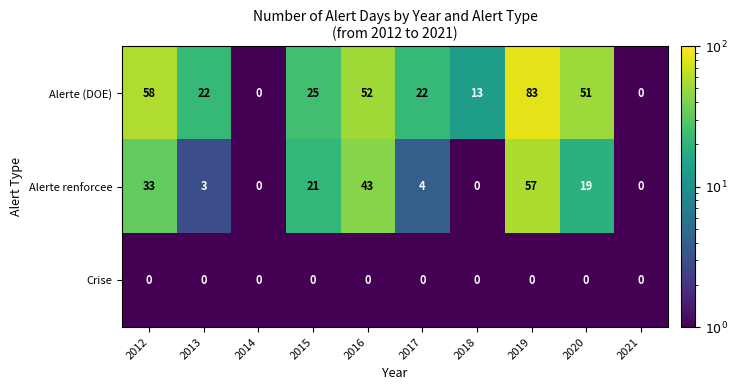

Is it true that Alerte renforcee equals 12 at 2016?

False